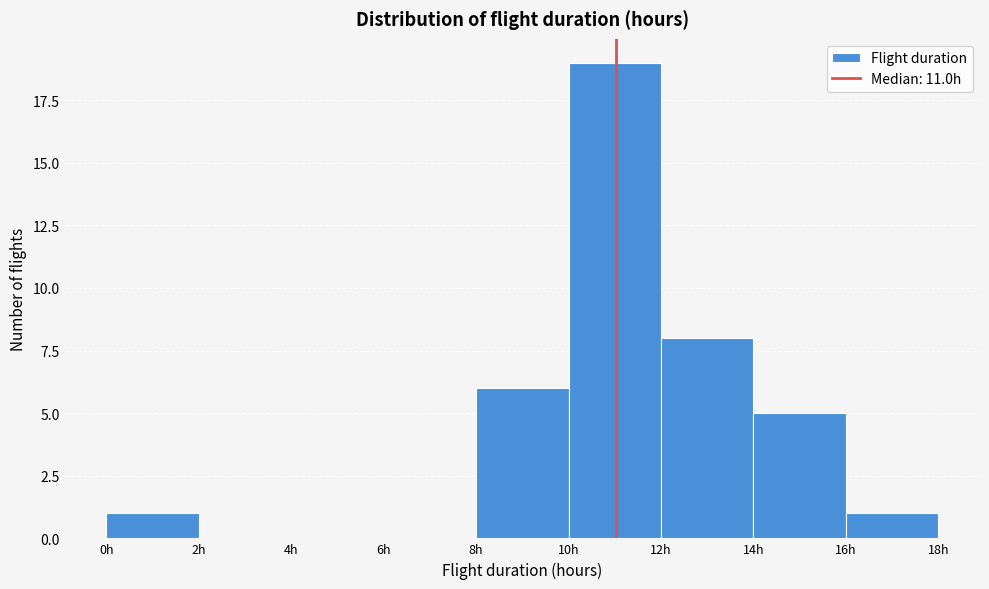

Reading left to right, transcribe this chart: for each bar, give the range it covers on the x-axis and its height. The values are not printed on the chart, so give them approximately, as read against the axis.

0 to 2: 1
2 to 4: 0
4 to 6: 0
6 to 8: 0
8 to 10: 6
10 to 12: 19
12 to 14: 8
14 to 16: 5
16 to 18: 1